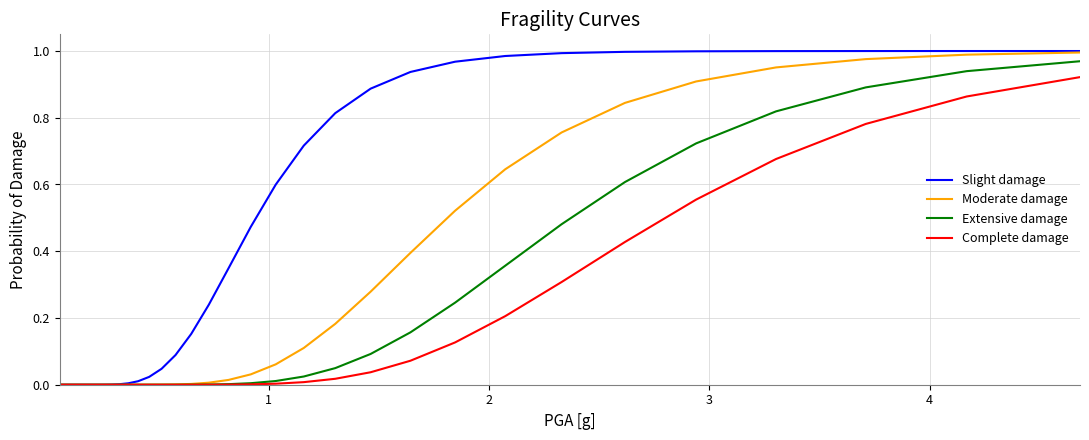

Which series has the widest spread of values?

Slight damage